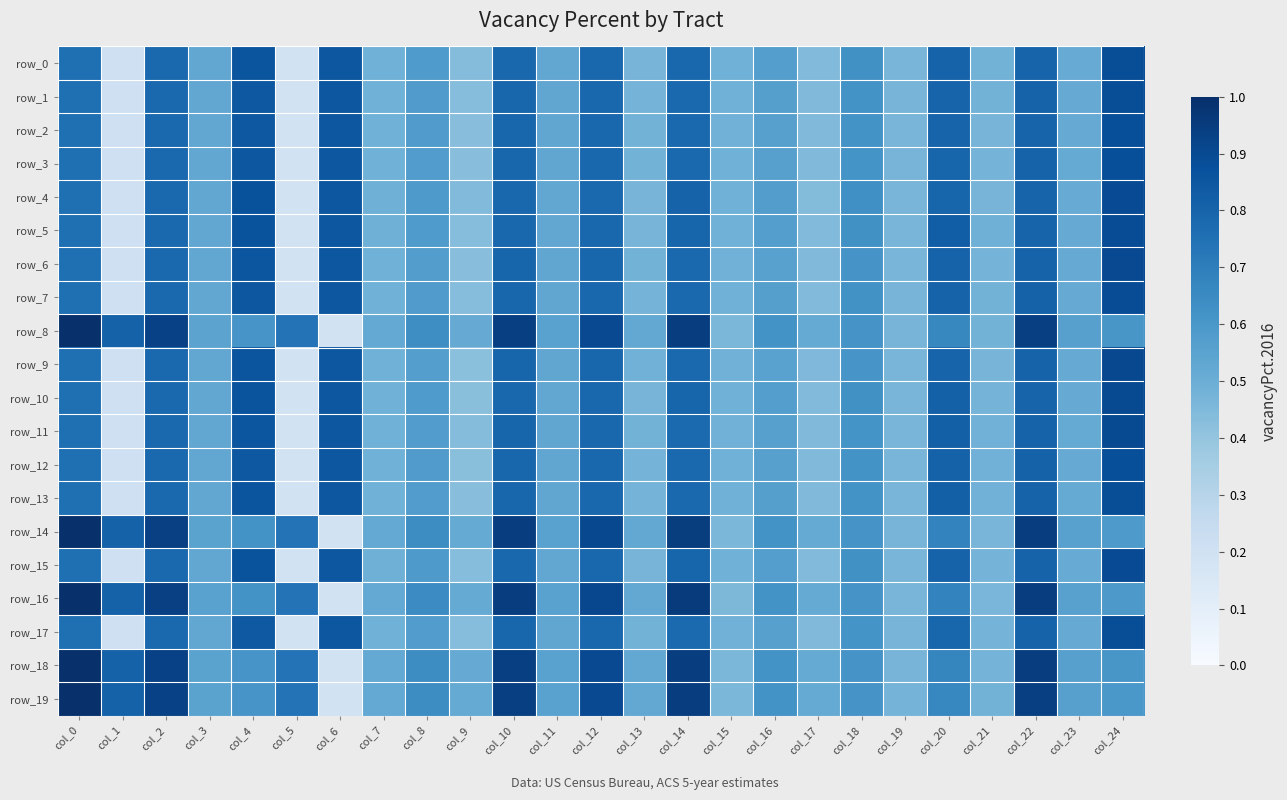

What is the difference between the maximum and second lowest values in the row_5 series?

0.7